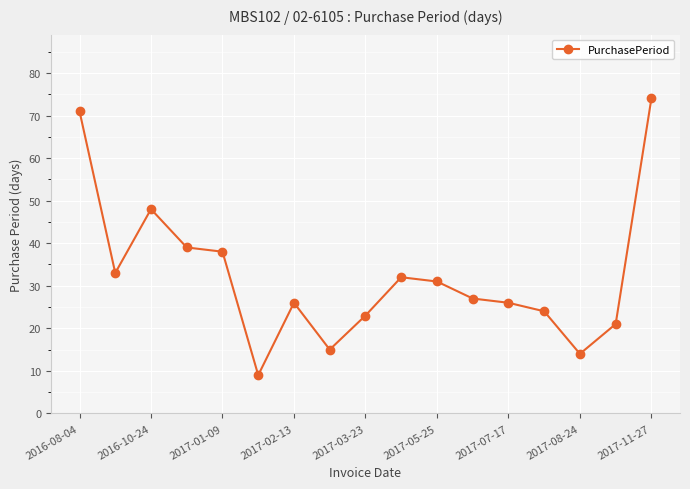

True or false: there are more than 2 points higher than both neighbors.

True